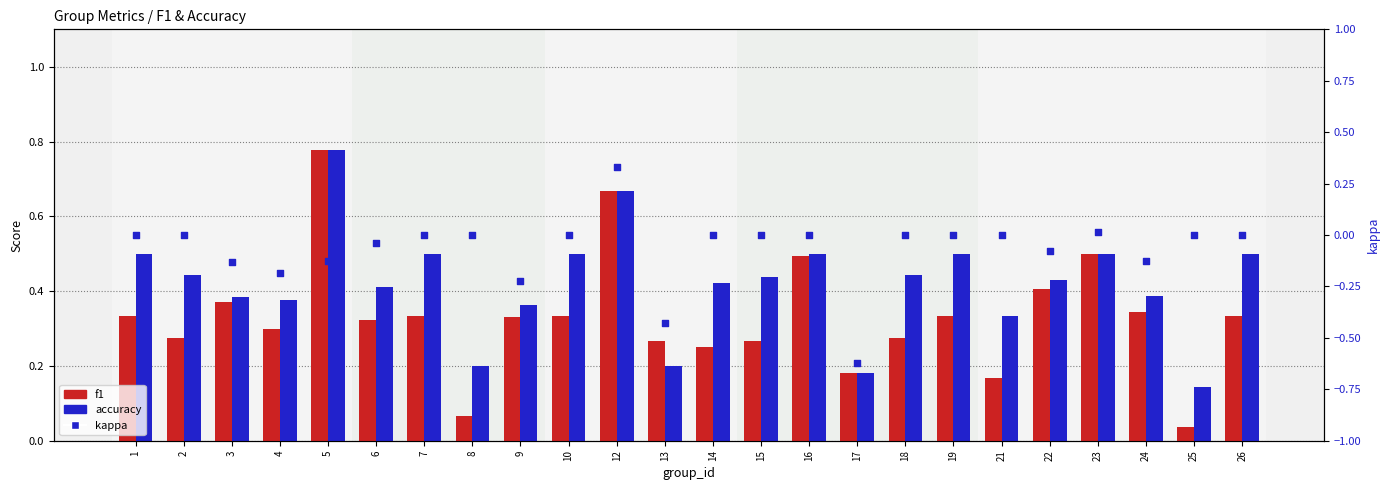

Which series has the largest total across all categories?

accuracy